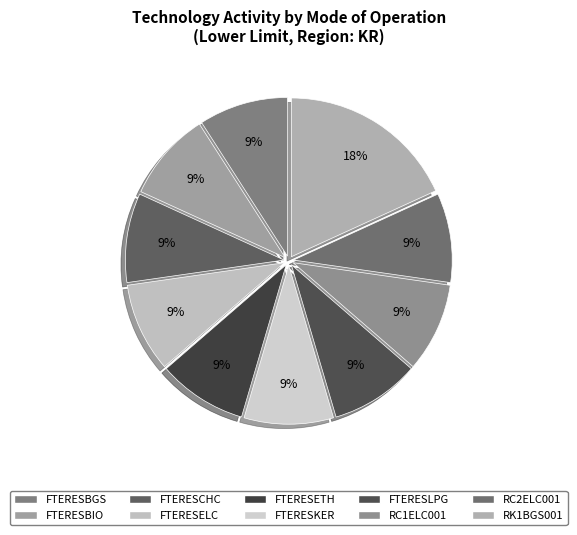

How many slices are in this pie chart?

10